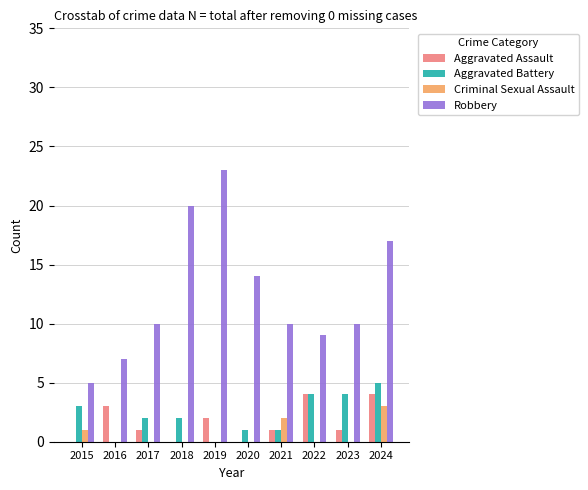

Is it true that Robbery equals 10 at 2017?

True